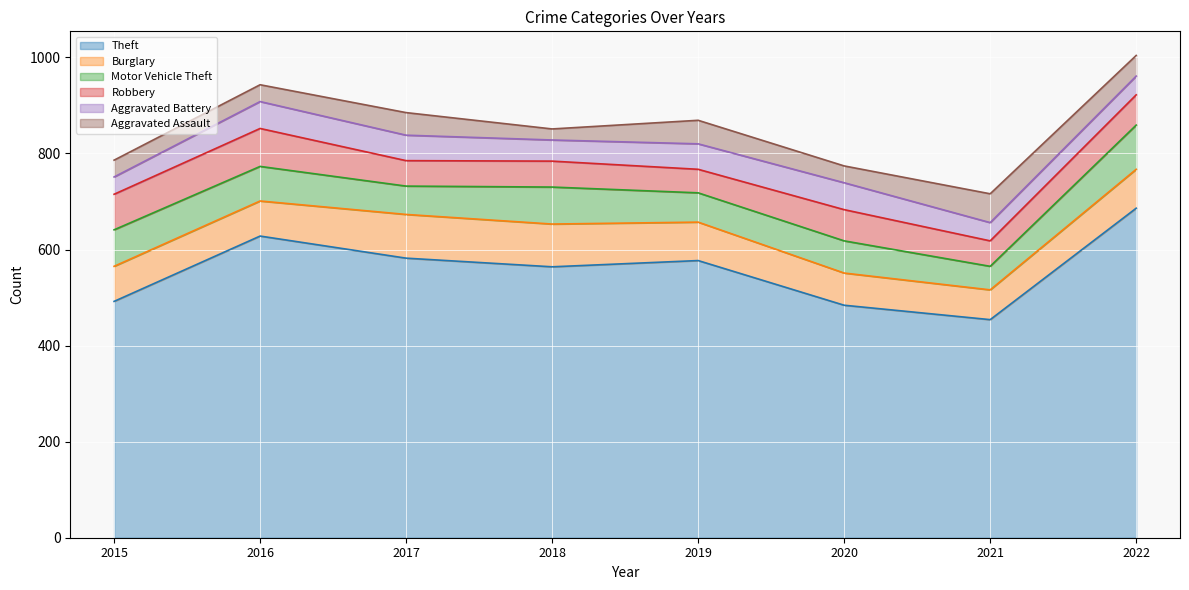

At which category does the chart reach its minimum across all series?

2018